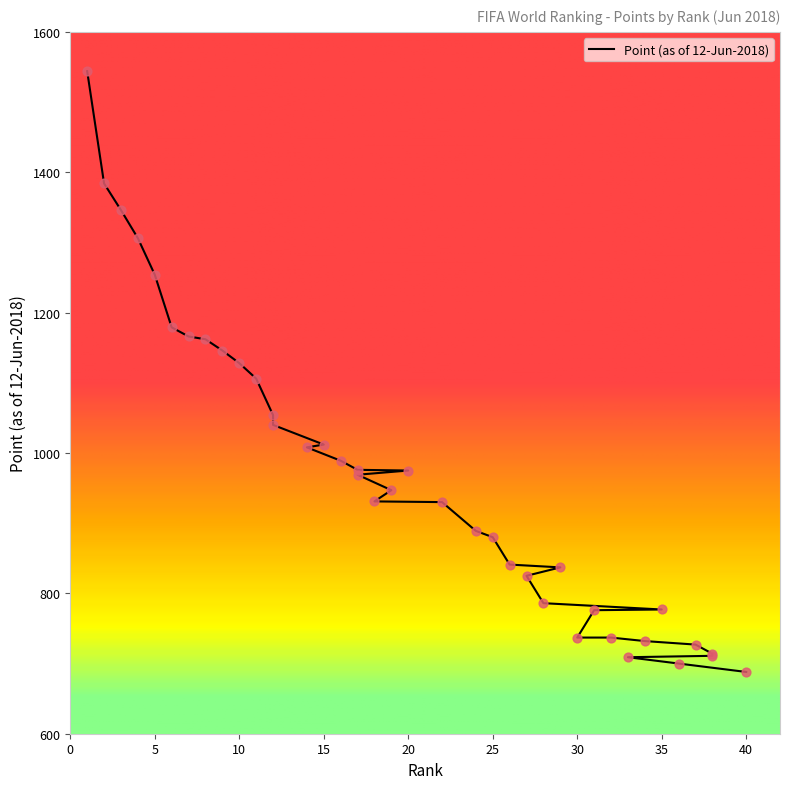

Approximately how many times larger is the value at 3 compared to 18?

1.4